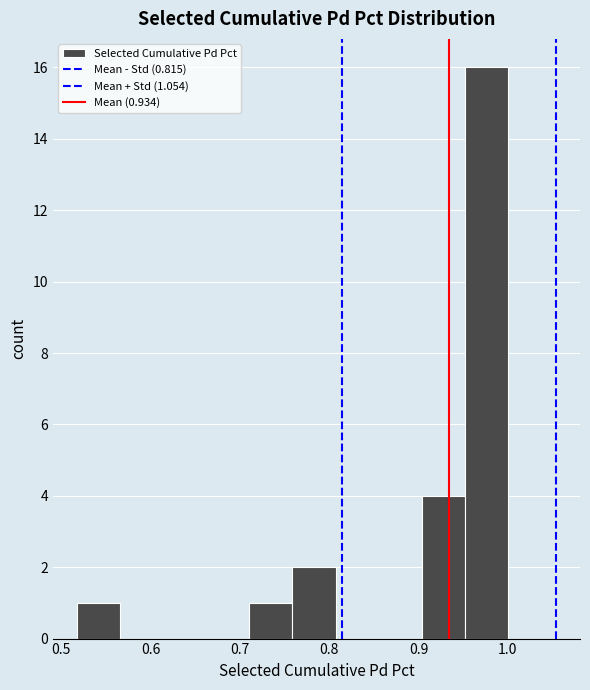

Reading left to right, transcribe this chart: for each bar, give the range it covers on the x-axis and its height. Neither the bar edges nor the heights are printed on the chart, so give them approximately, as read against the axes.

0.52 to 0.57: 1
0.57 to 0.61: 0
0.61 to 0.66: 0
0.66 to 0.71: 0
0.71 to 0.76: 1
0.76 to 0.81: 2
0.81 to 0.86: 0
0.86 to 0.90: 0
0.90 to 0.95: 4
0.95 to 1.00: 16